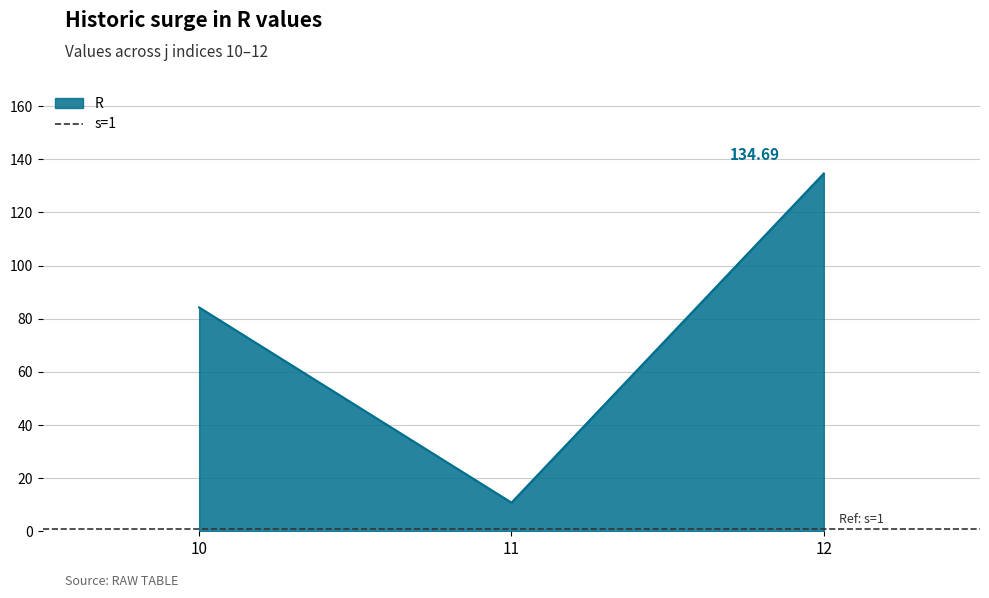

Where does the data first go above 84?

10